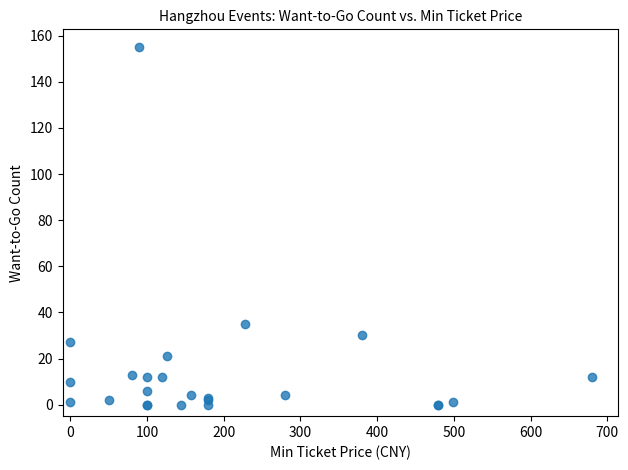

What Y value in the scatter plot is closest to 77?

35